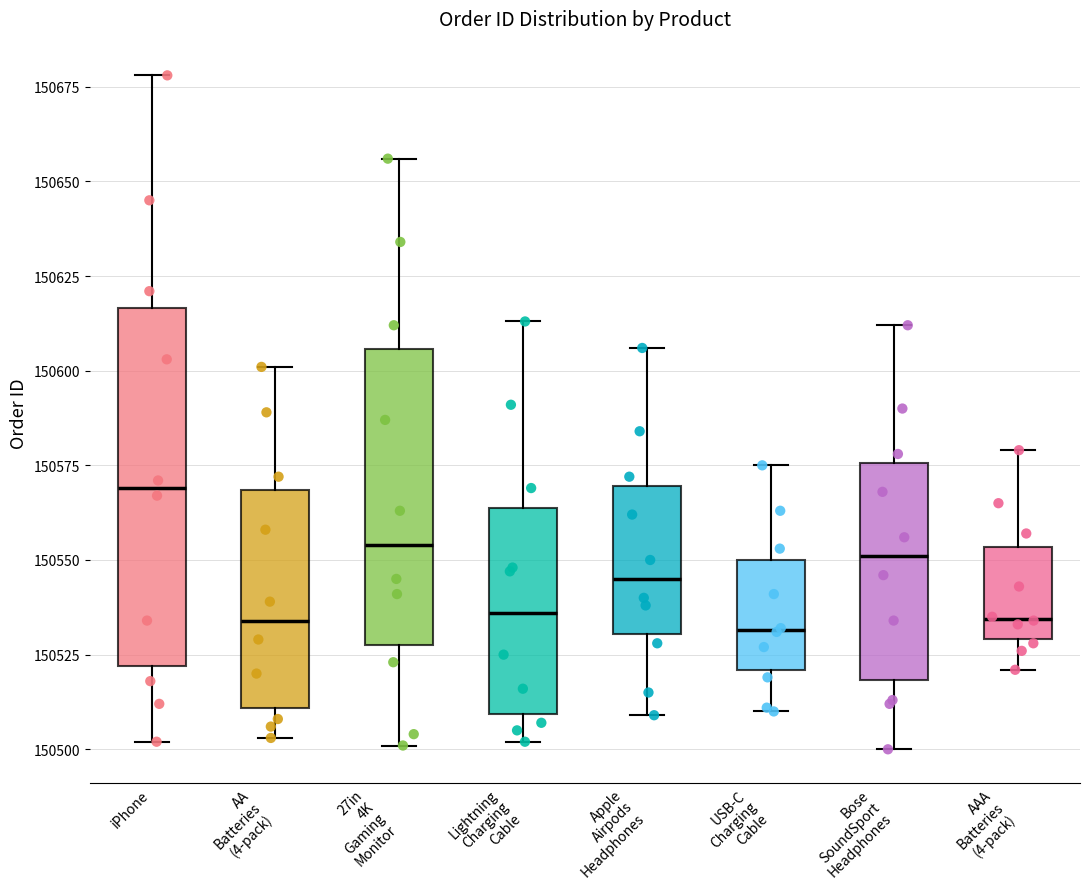

Where is the upper edge of the box for iPhone on the y-axis? The values are not printed on the chart, so give them approximately, as read against the axis.

150615